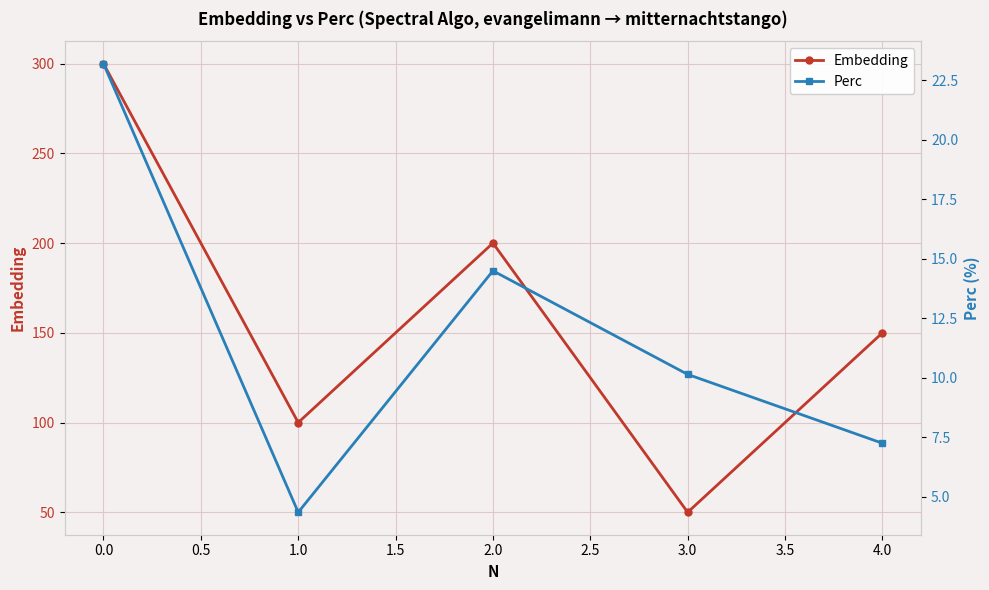

The value of Embedding at 0.0 is 535. True or false?

False